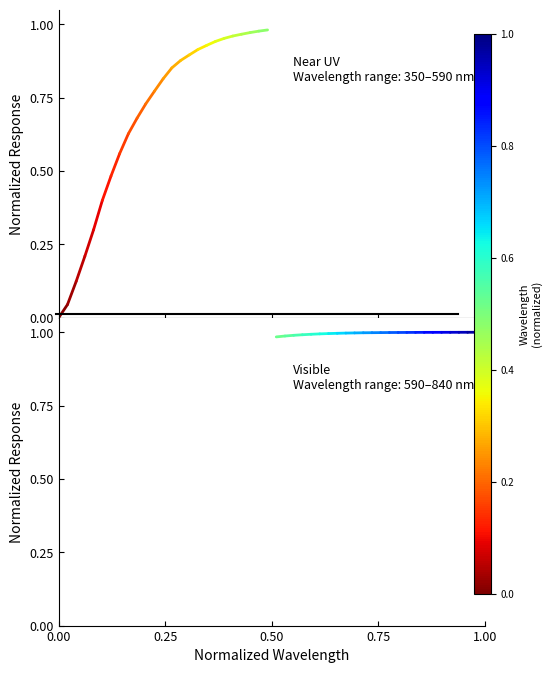

True or false: the data shows 1.6 at 0.00.

False